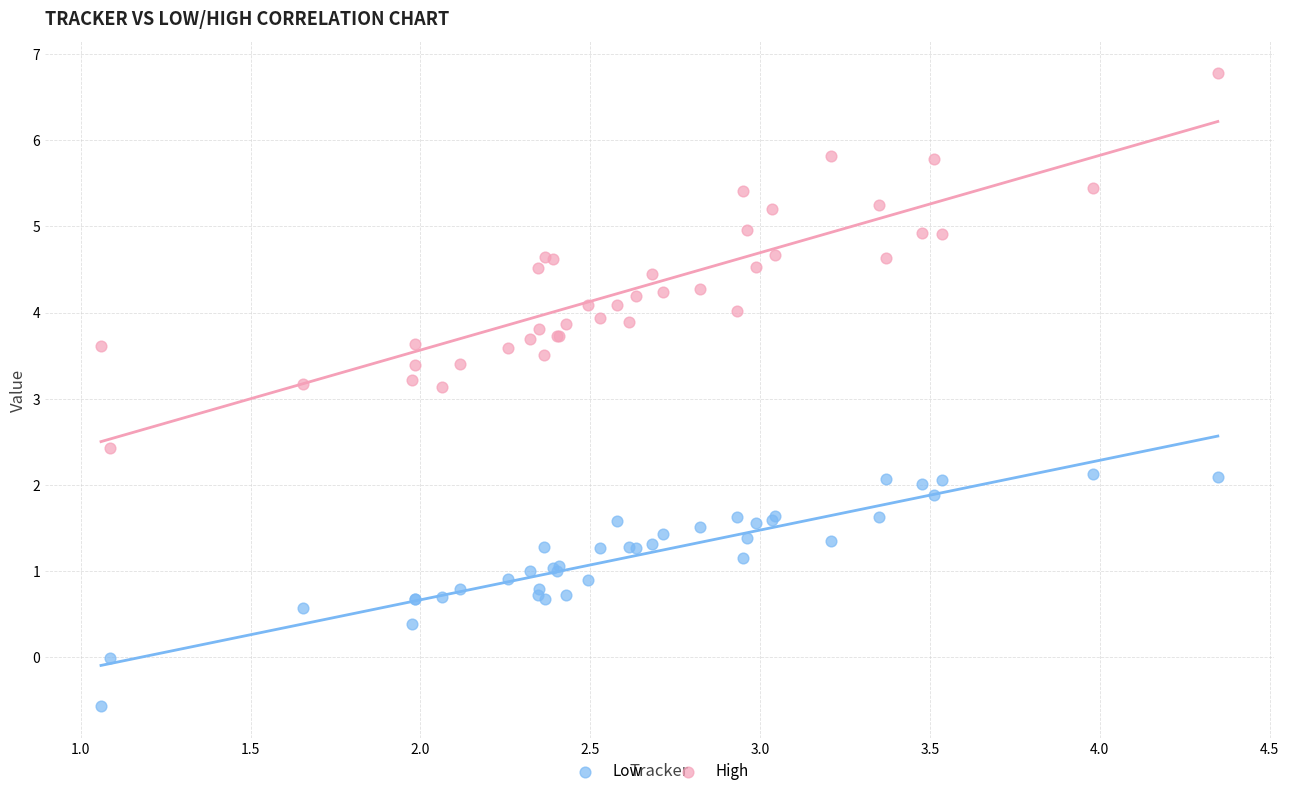

What is the X range (max minus min) for the scatter plot?

3.3